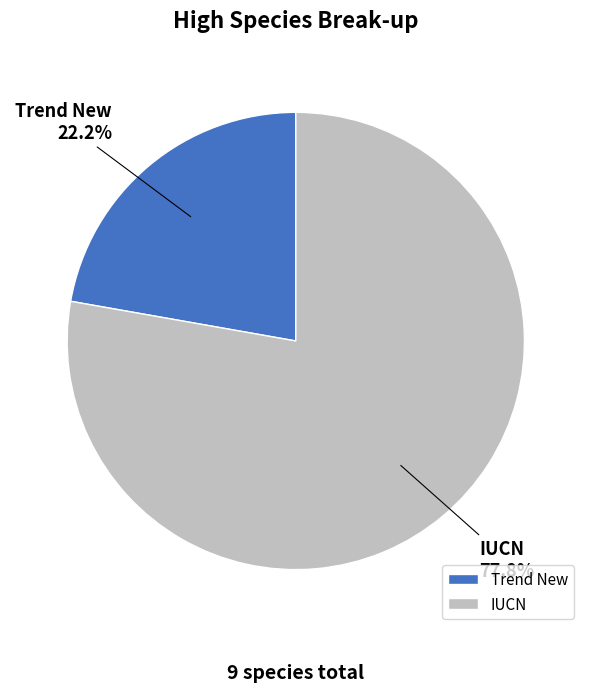

How many segments does this pie chart have?

2